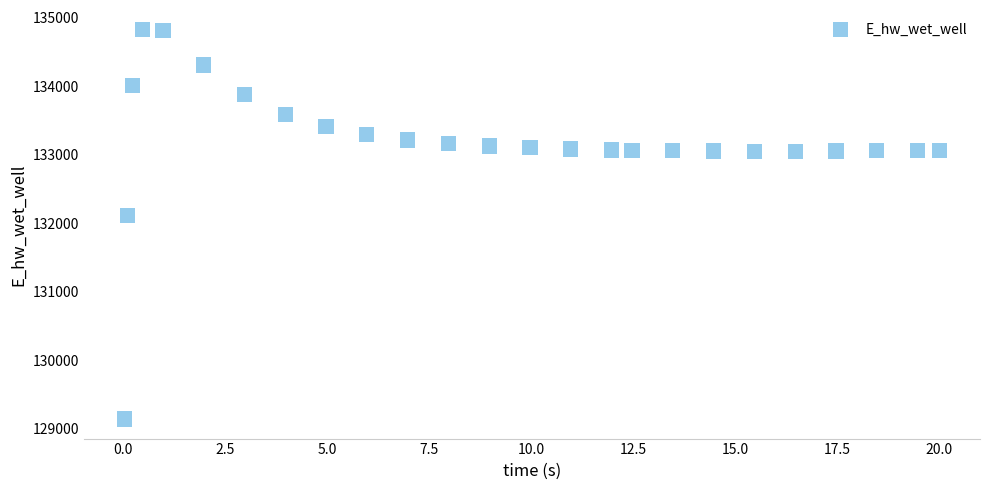

What is the range of X values (max minus min)?

20.0